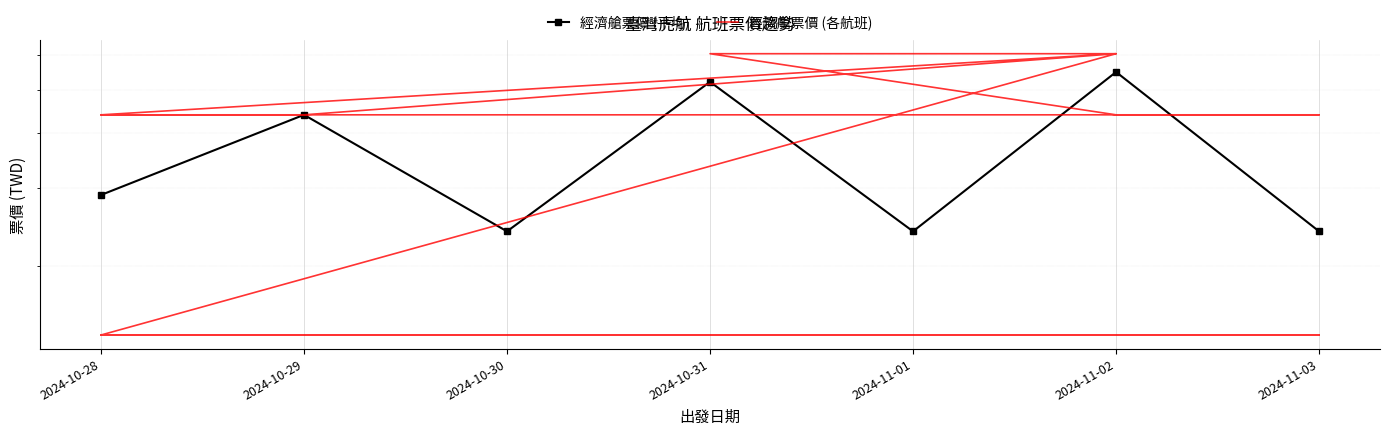

Which has a higher value, 2024-10-30 or 2024-11-03?

2024-10-30